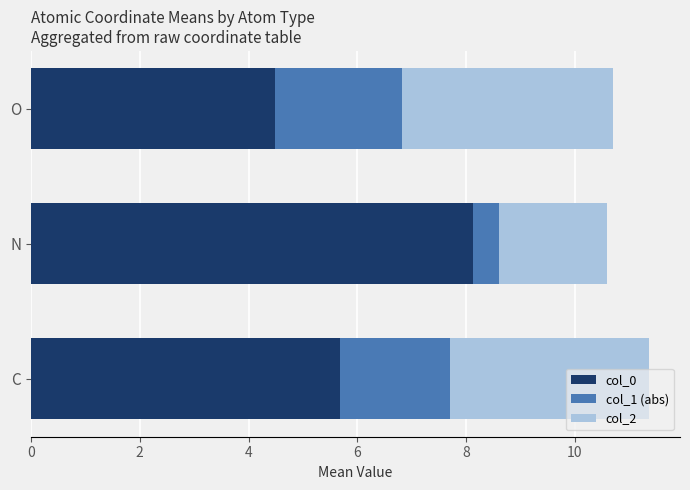

At which label does col_0 reach its peak?

N